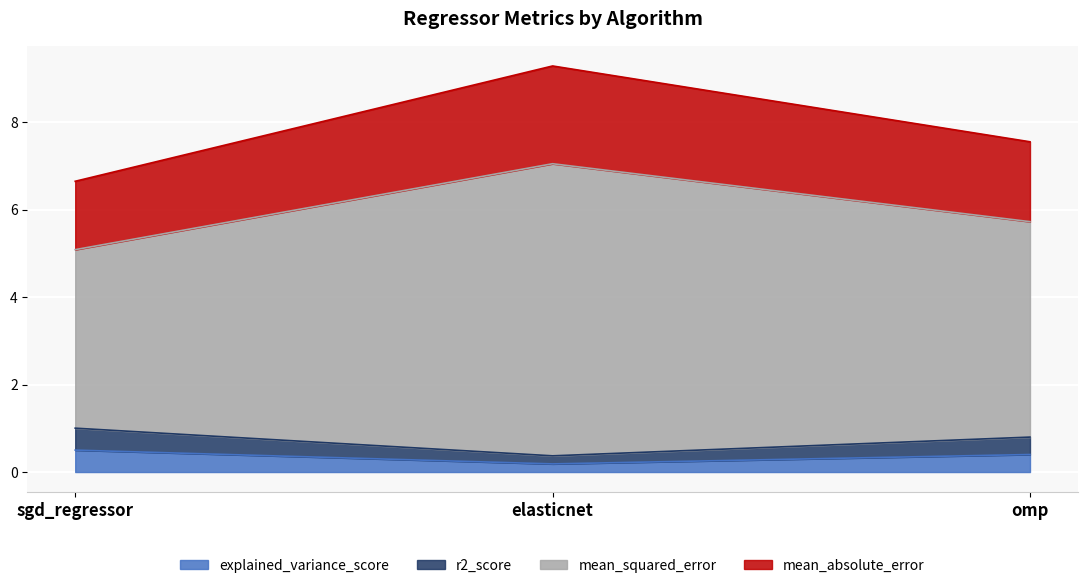

What position from the right is sgd_regressor?

3